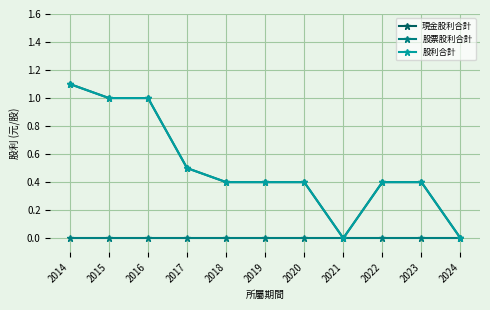

Which label corresponds to the smallest value in the chart?

2021